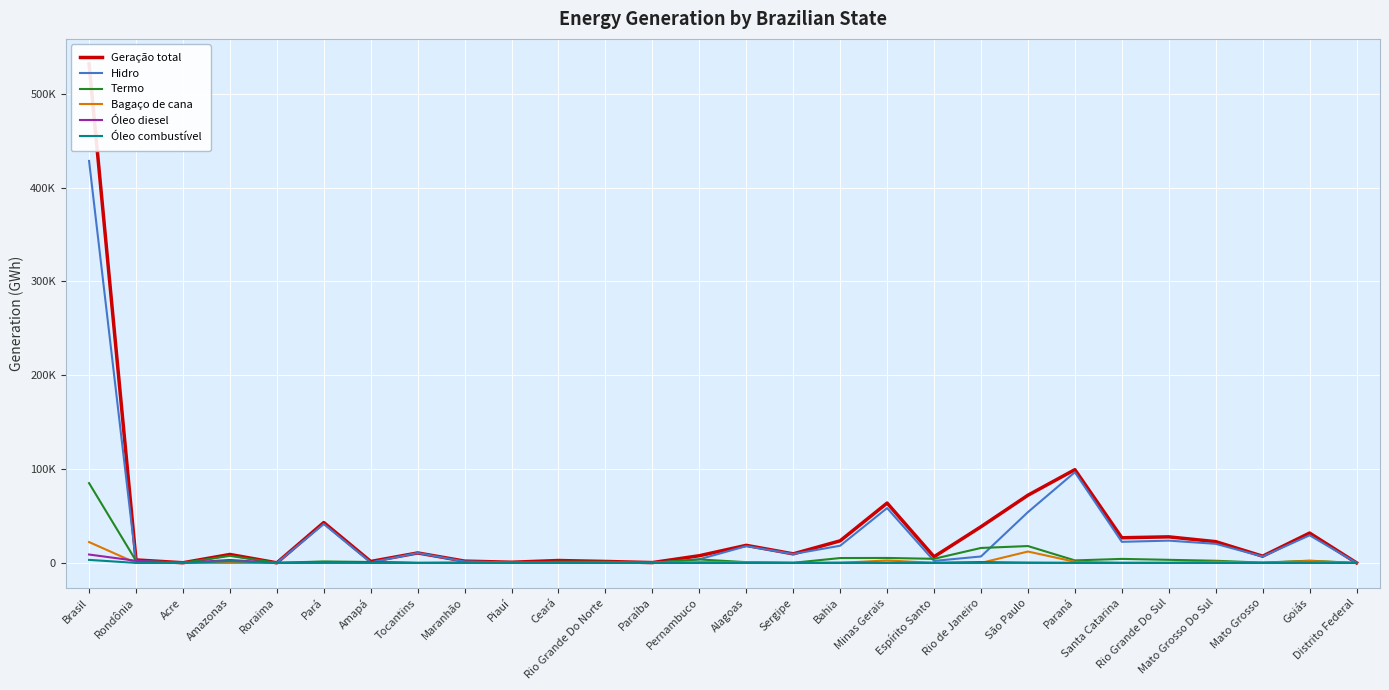

What is the sum of all Óleo diesel values?

17940.6